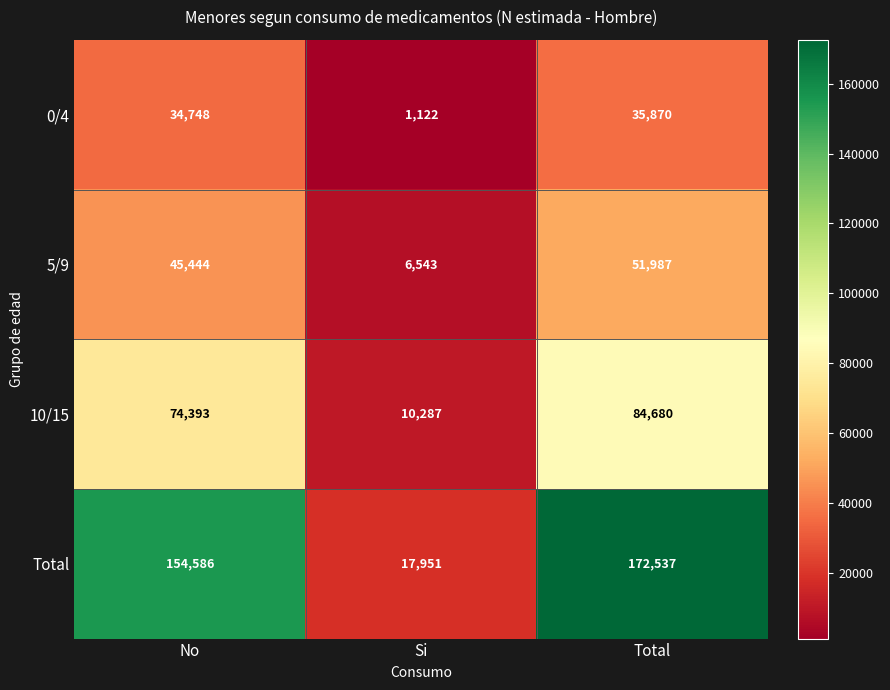

How many 10/15 values are between 10287 and 84680?

3